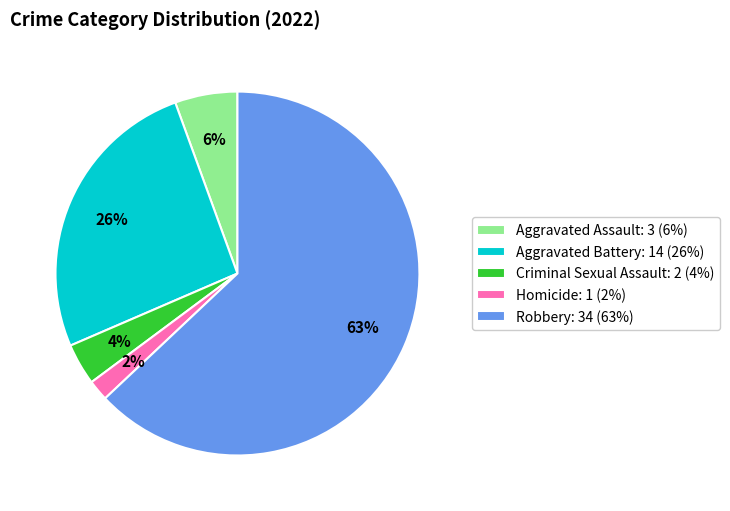

To the nearest percent, what is the average slice percentage?

20%